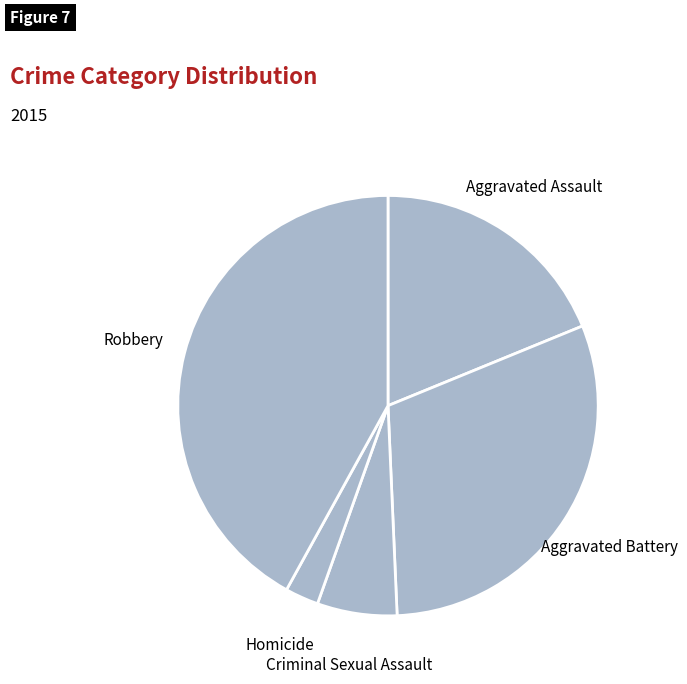

Which category has the smallest portion of the pie?

Homicide